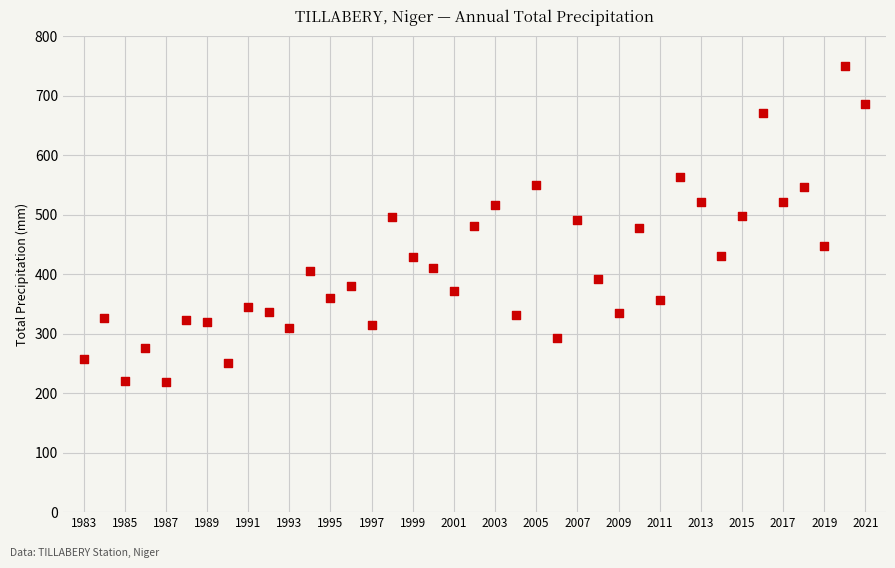

What is the range of Y values (max minus min)?

530.4